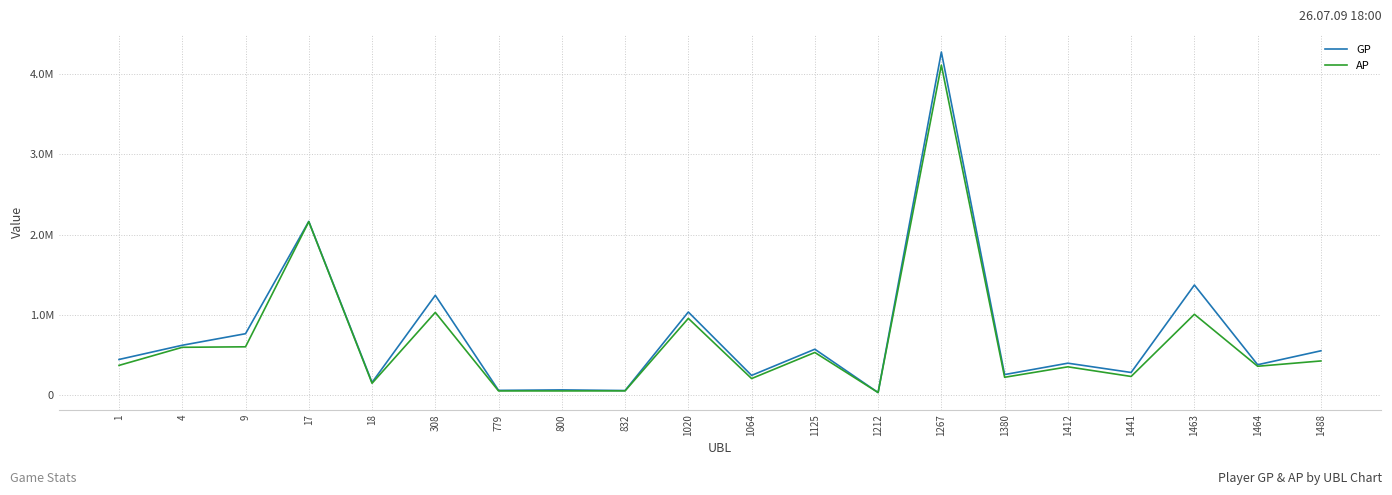

What are all the series names shown in the legend?

GP, AP